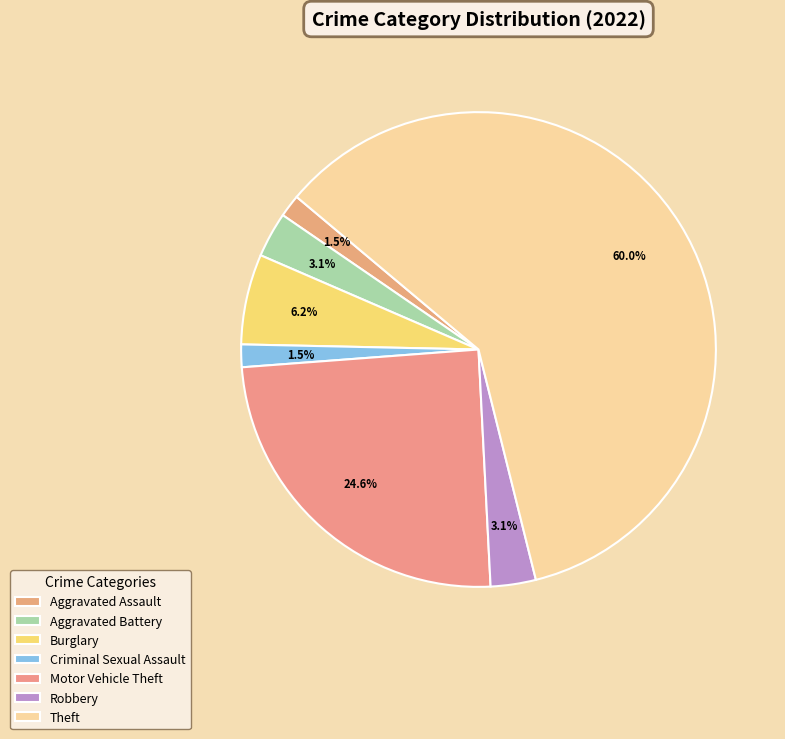

To the nearest percent, what is the difference between the largest and smallest slice percentages?

58%